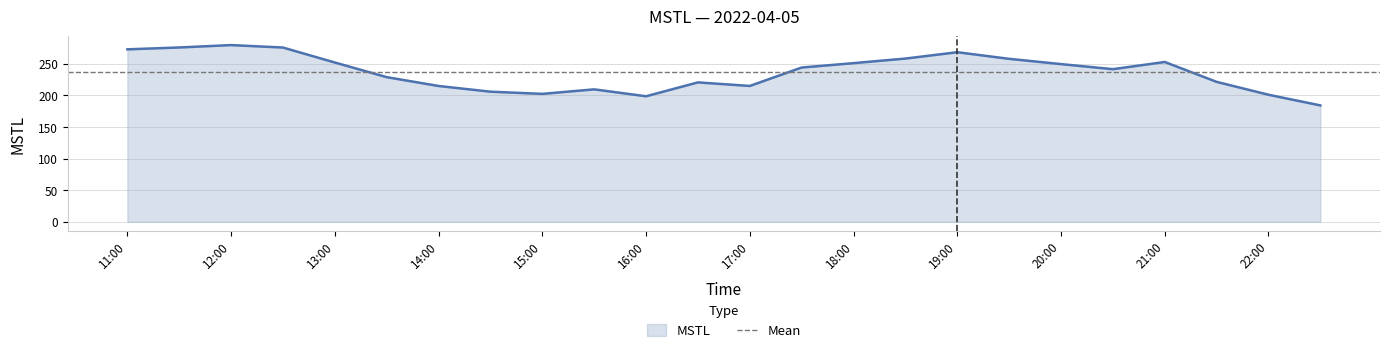

What is the sum of the values at 16:00 and 14:00?

413.4